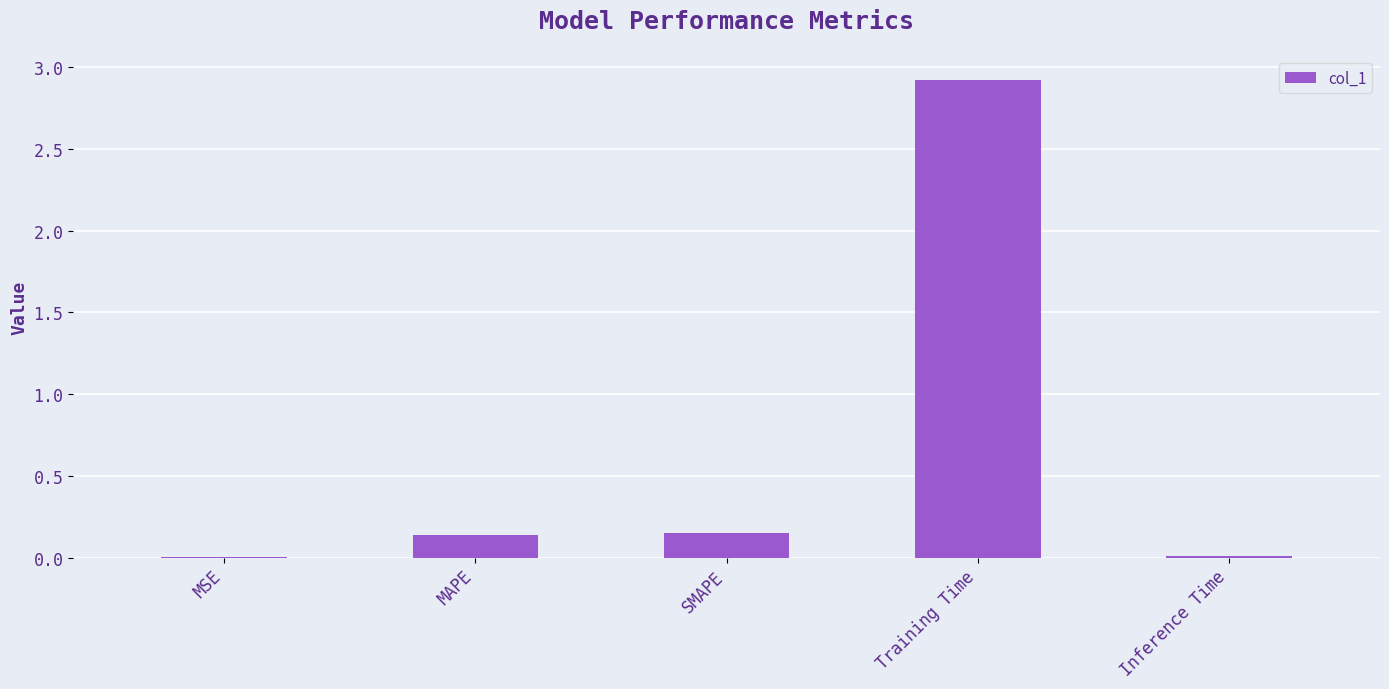

The chart shows a value of 0.0 at MAPE. True or false?

False